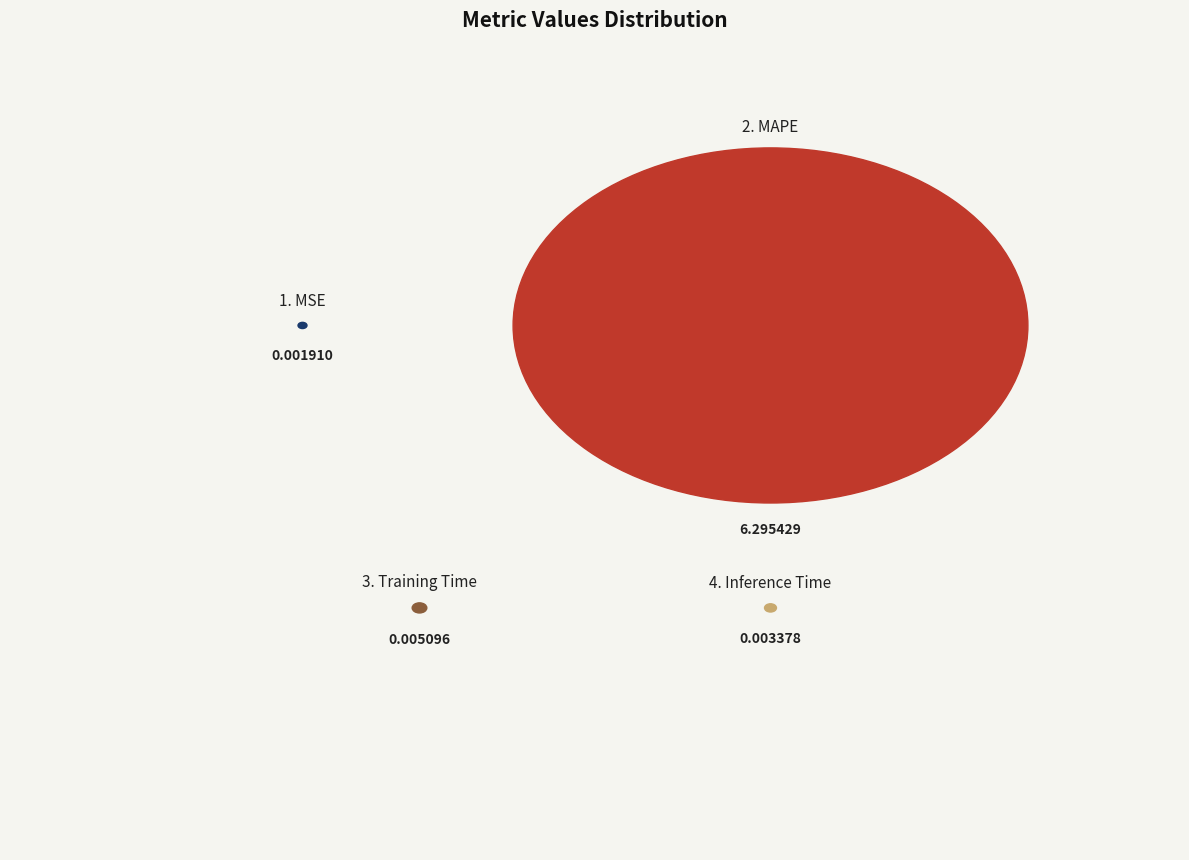

Count the number of slices in the pie.

4